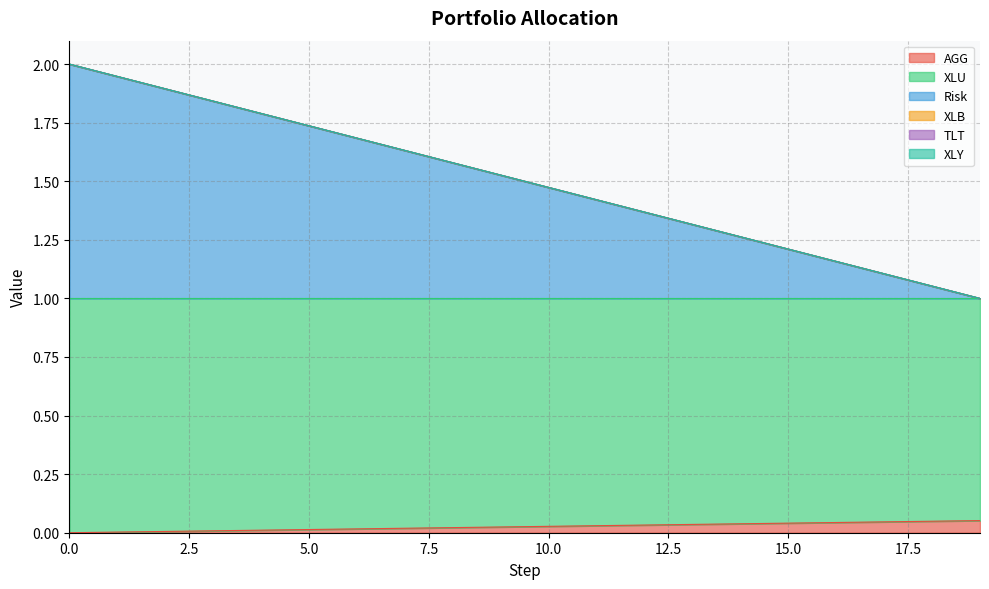

What is the difference between the maximum and minimum values in the Risk series?

1.0